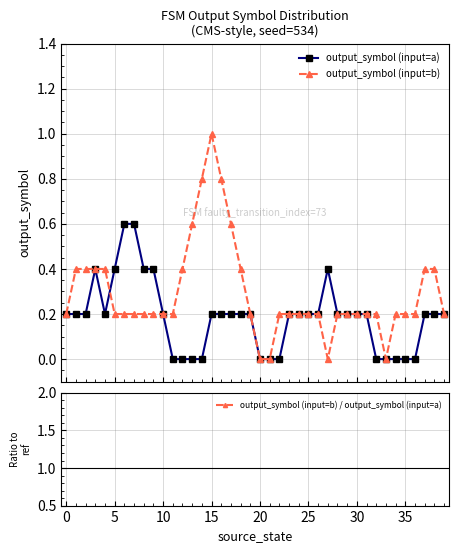

True or false: output_symbol (input=a) and output_symbol (input=b) / output_symbol (input=a) cross at least once.

False